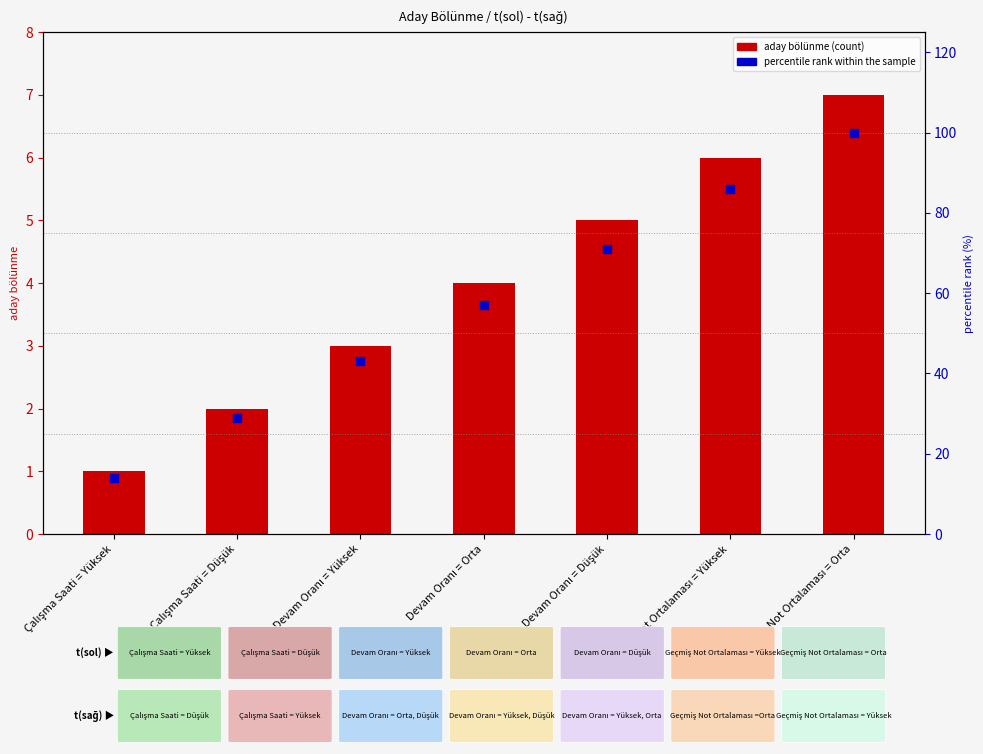

Which series has the widest spread of Y values?

percentile rank within the sample